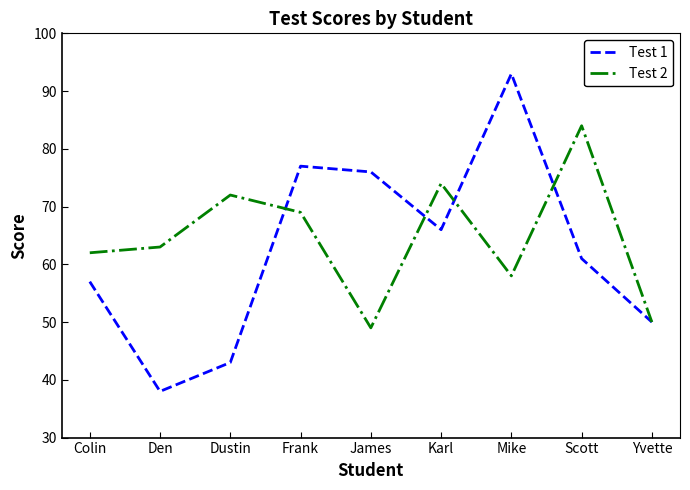

Count the number of data series in this chart.

2